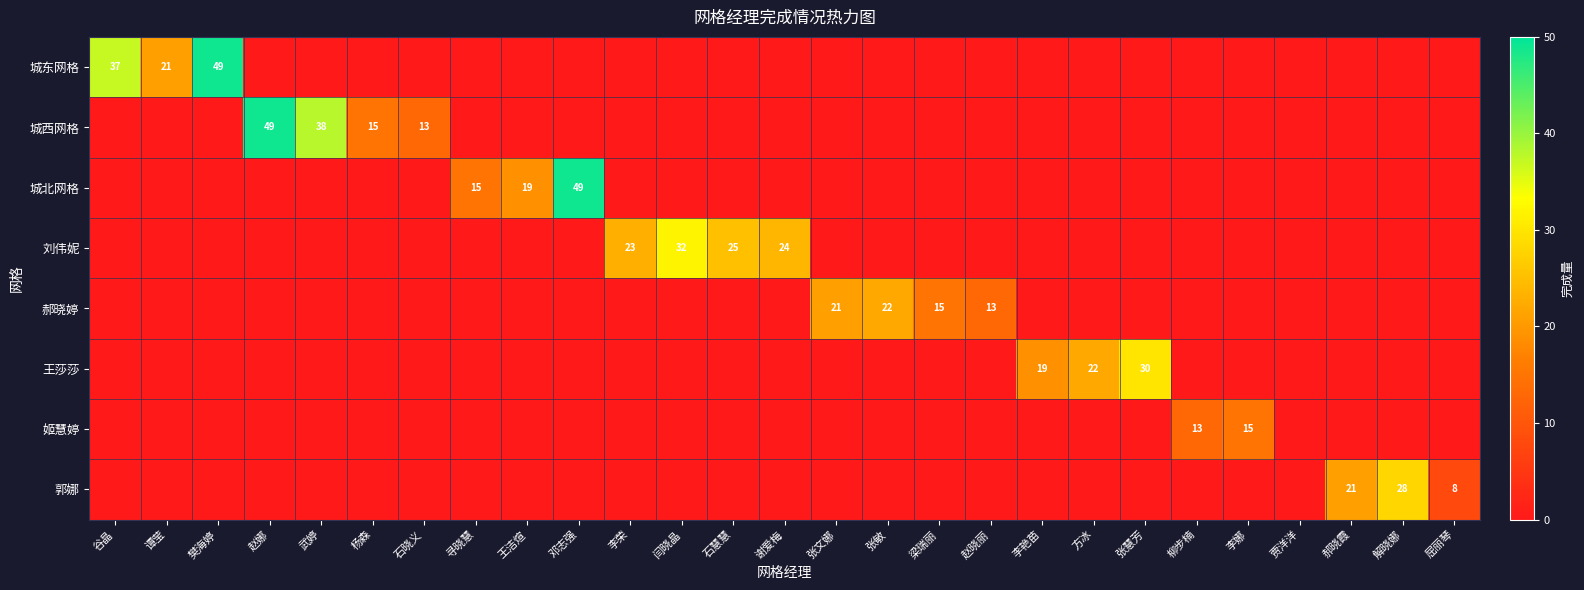

The value of 王莎莎 at 李艳苗 is 27. True or false?

False